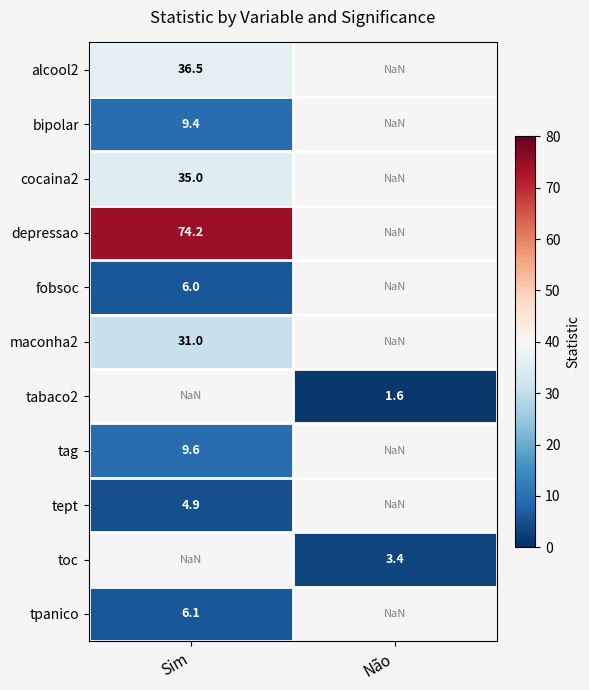

The tpanico series shows 6.1 at Sim. True or false?

True